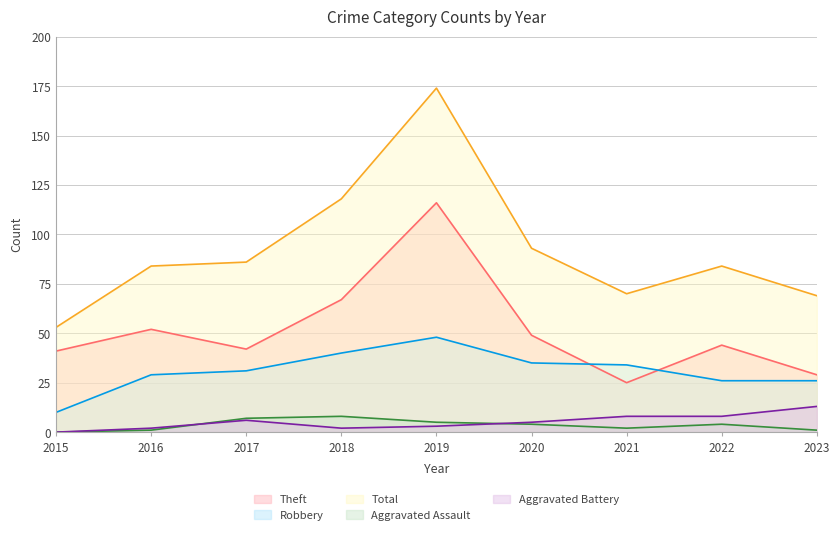

What is the approximate value of Total at 2022?

84